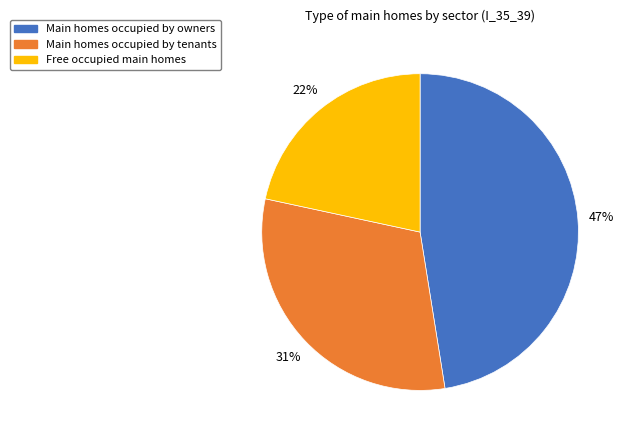

Does any single category account for the majority?

No